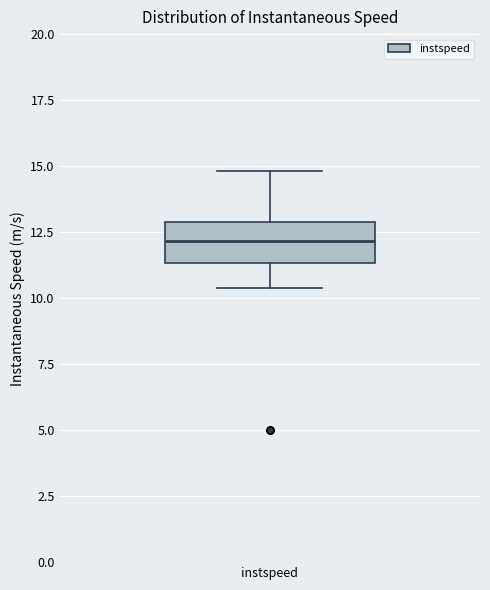

Read this box plot against the y-axis: the position of the median line, the range covered by the box, and the ends of both whiskers. The values are not printed on the chart, so give them approximately, as read against the axis.

median 12.0, box 11.5 to 13.0, whiskers 10.5 to 15.0